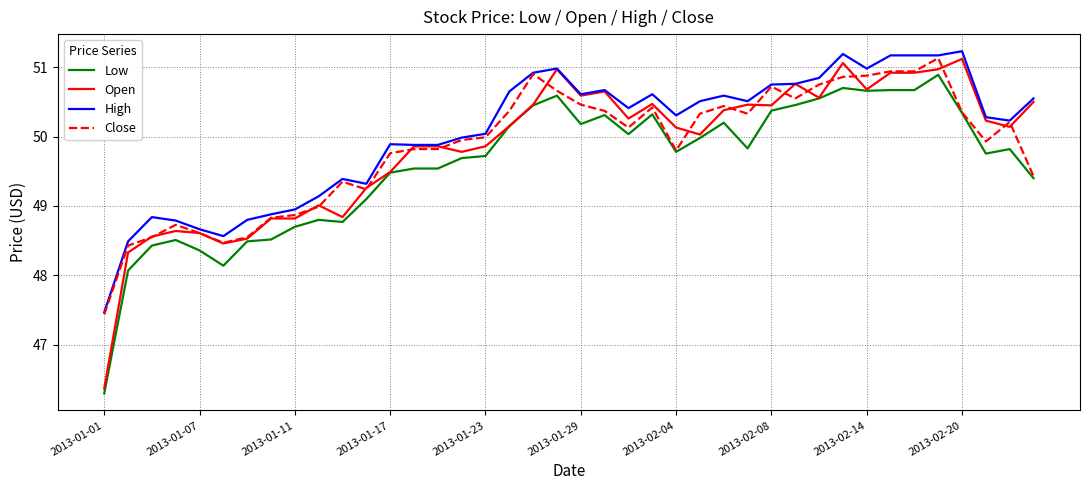

What is the lowest value of the Low series?

46.3